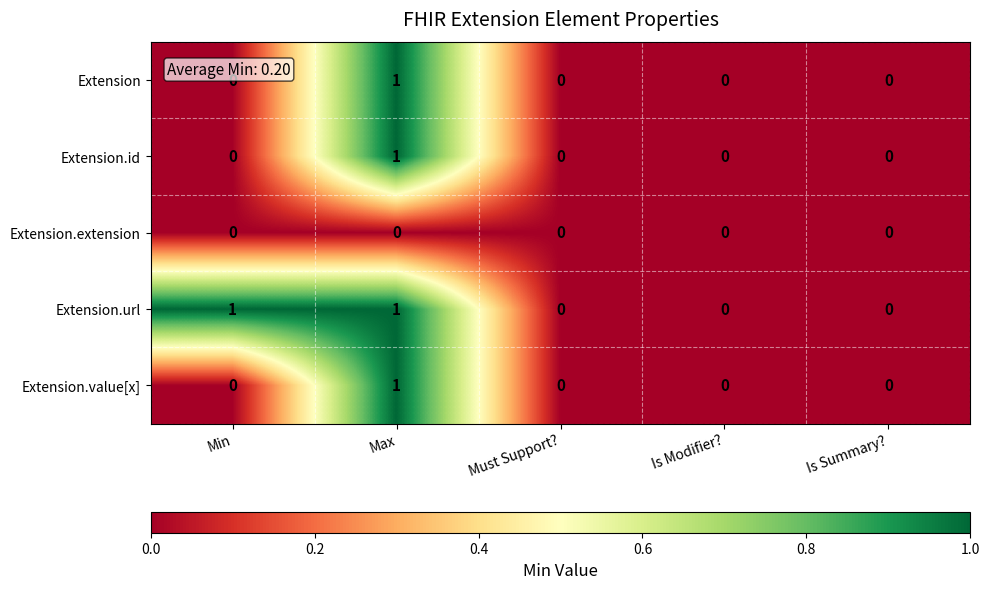

The Extension.url series shows 1 at Is Summary?. True or false?

False